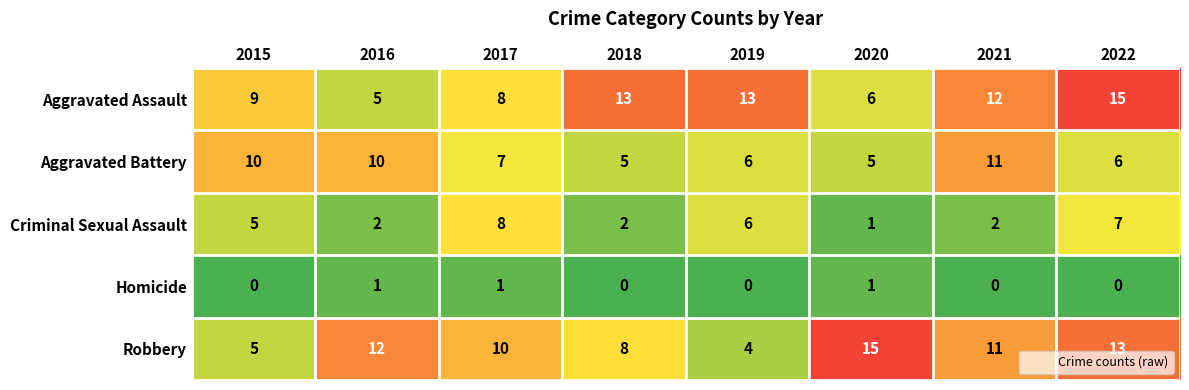

At which category is the sum across all series the highest?

2022